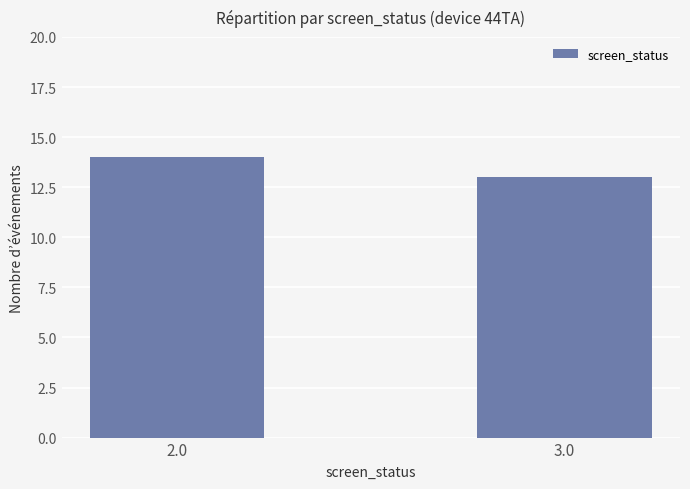

What is the difference between the values at 2.0 and 3.0?

1